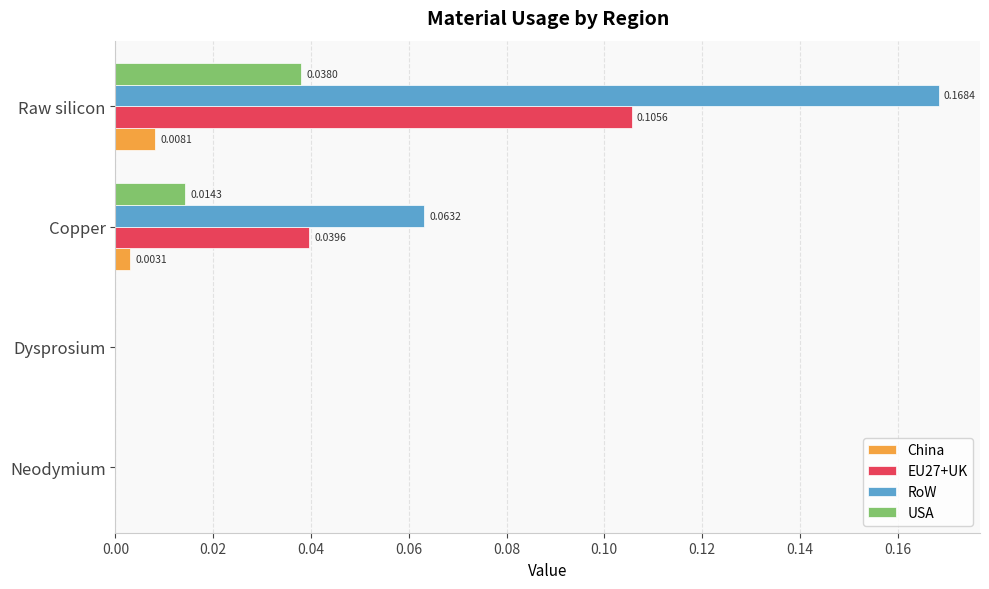

Between Neodymium and Raw silicon, which series saw the biggest shift?

RoW